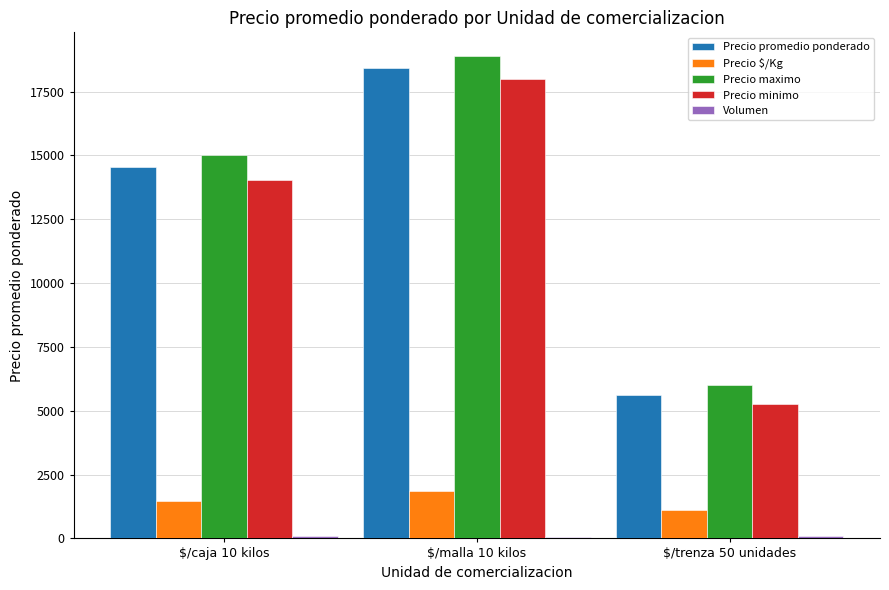

What is the highest value of the Precio maximo series?

18875